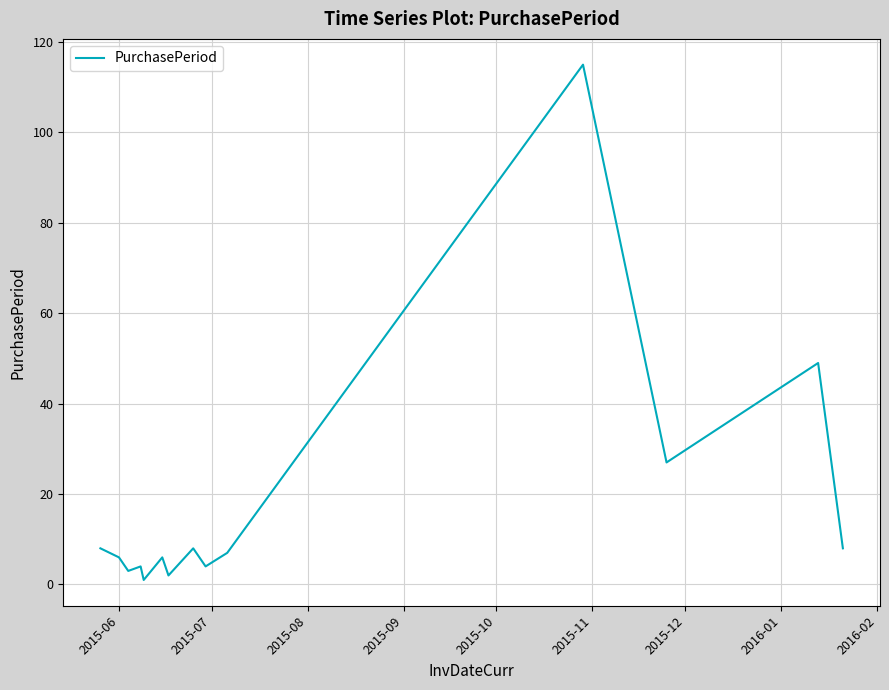

What is the maximum value shown in the chart?

115